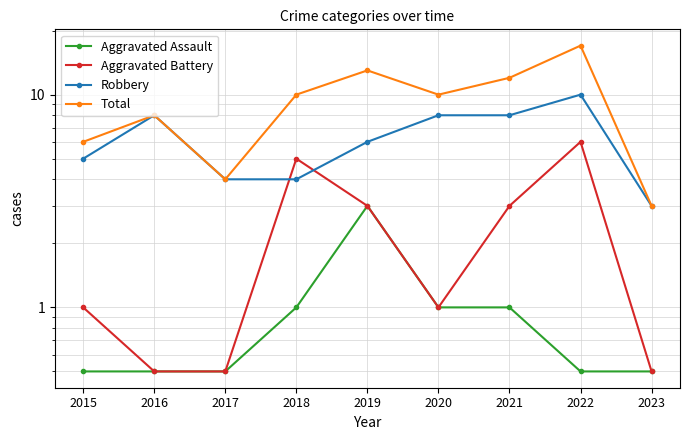

At which label does Robbery reach its peak?

2022